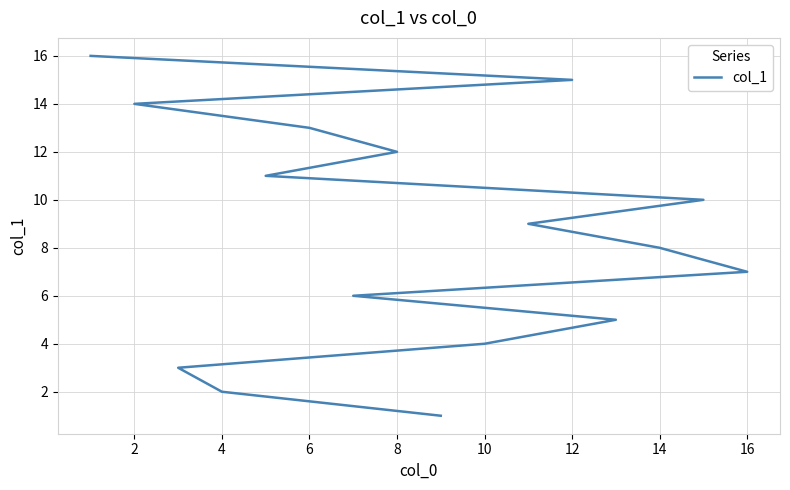

How many lines are shown in the chart?

1